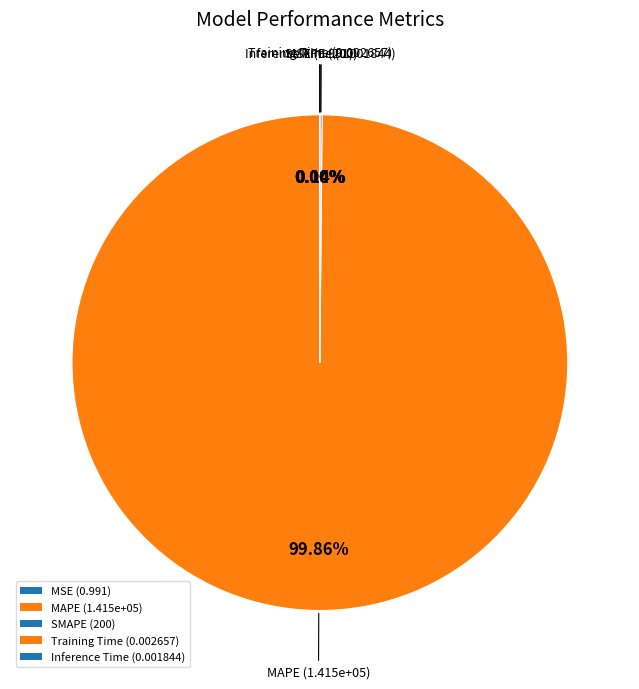

What is the largest slice in the pie chart?

MAPE